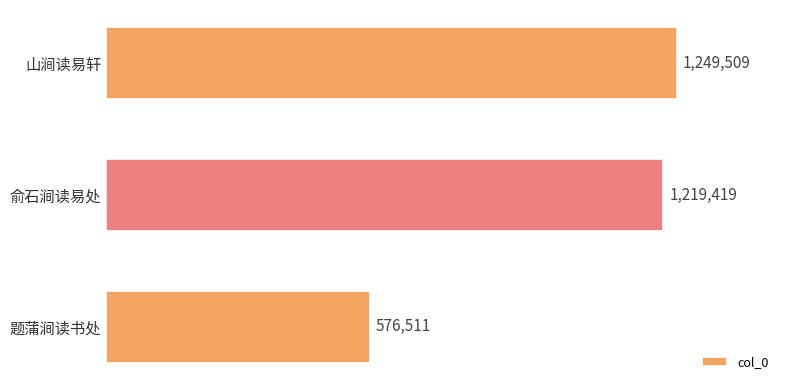

List the labels in order of value, largest first.

山涧读易轩, 俞石涧读易处, 题蒲涧读书处